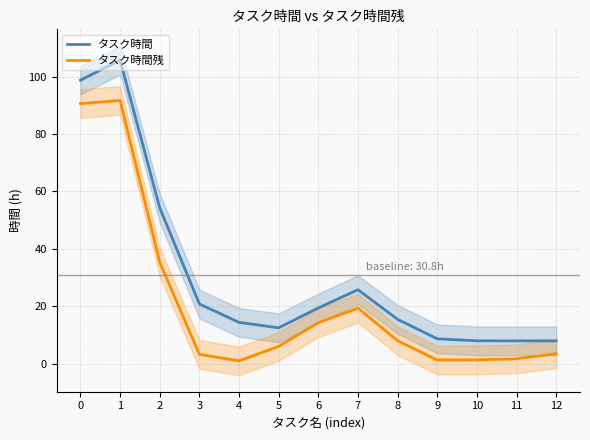

Reading left to right, extract all data points from this chart.

タスク時間: 98.7	105.7	54.3	20.8	14.4	12.5	19.5	25.8	15.5	8.7	8.0	8.0	8.0
タスク時間残: 90.6	91.7	35.4	3.3	1.0	6.1	14.3	19.4	8.0	1.3	1.4	1.8	3.5